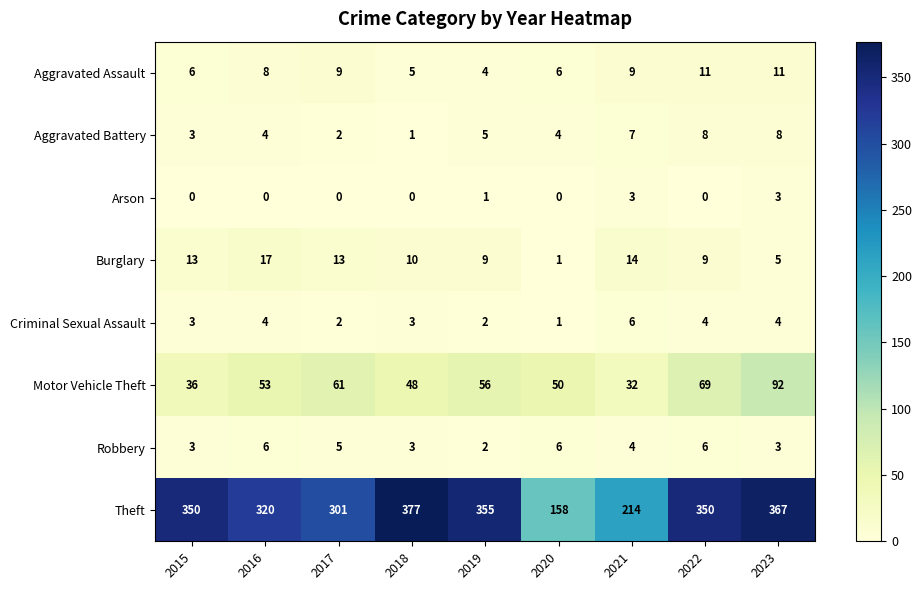

Count the Arson values in the range 0 to 1.

7